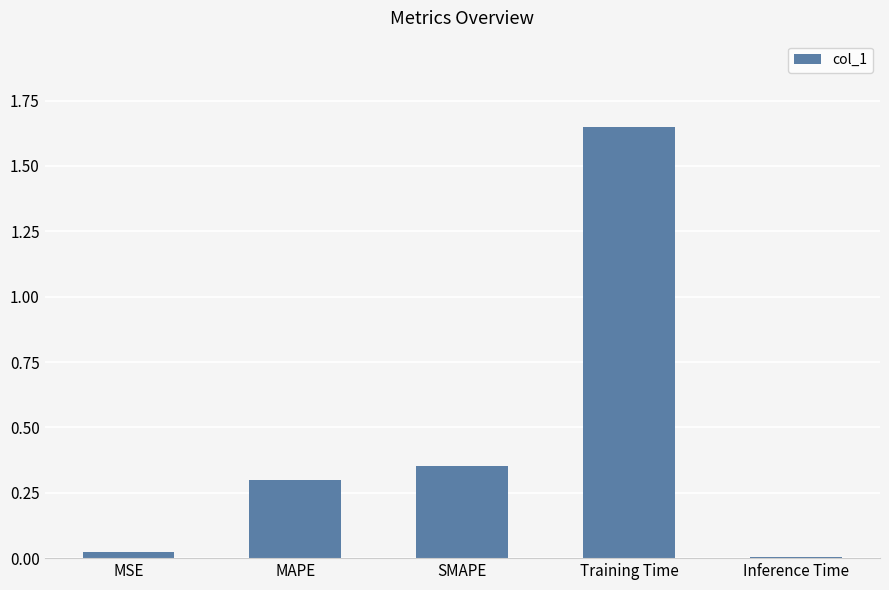

Which has a higher value, SMAPE or MSE?

SMAPE